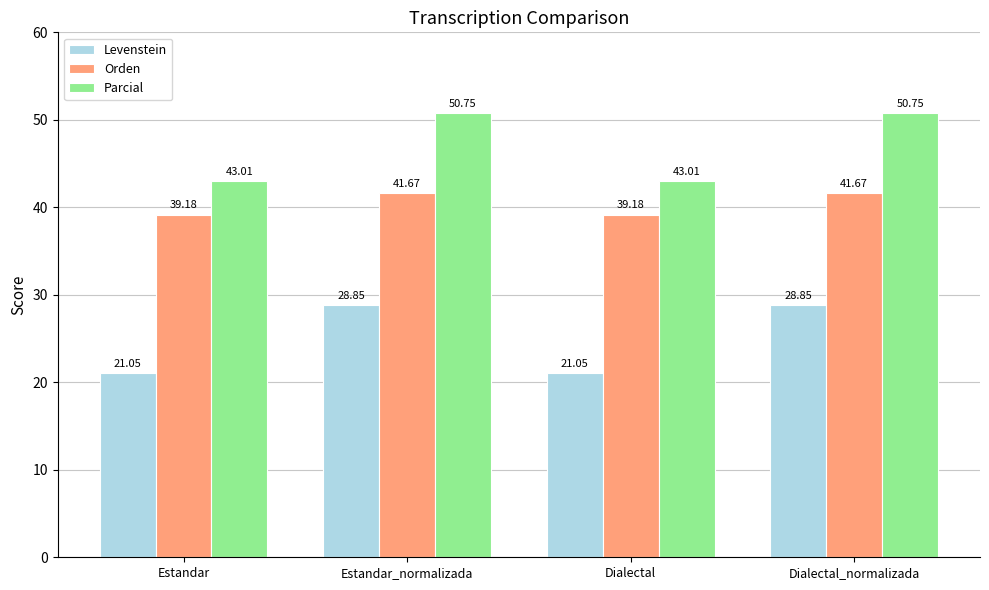

Between Estandar and Dialectal_normalizada, which series saw the biggest shift?

Levenstein